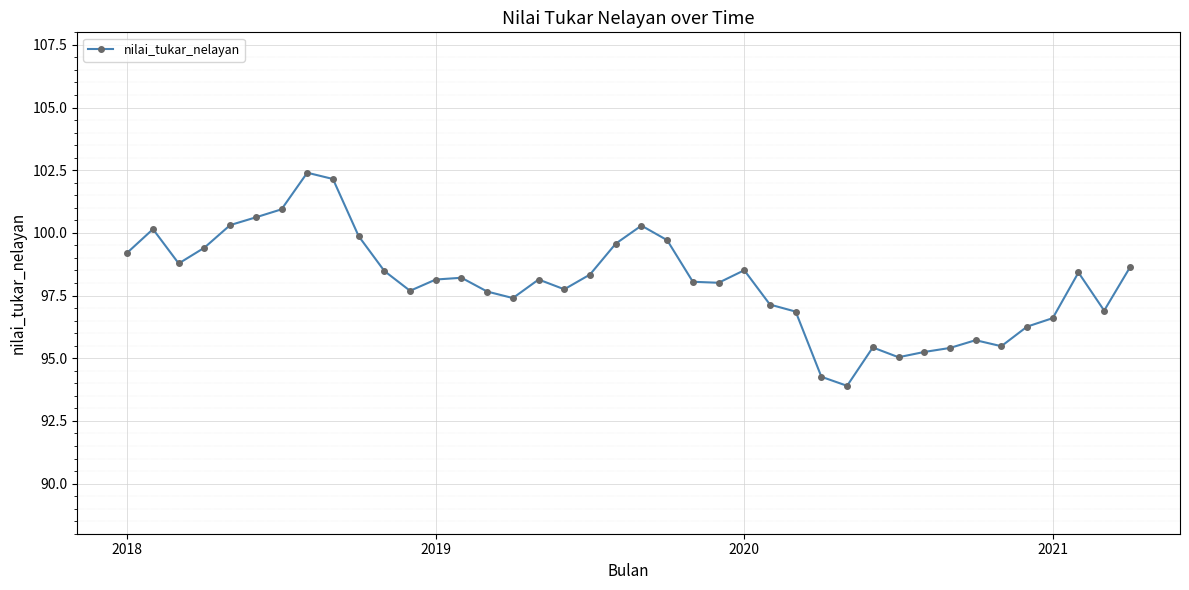

What is the minimum value shown in the chart?

93.9